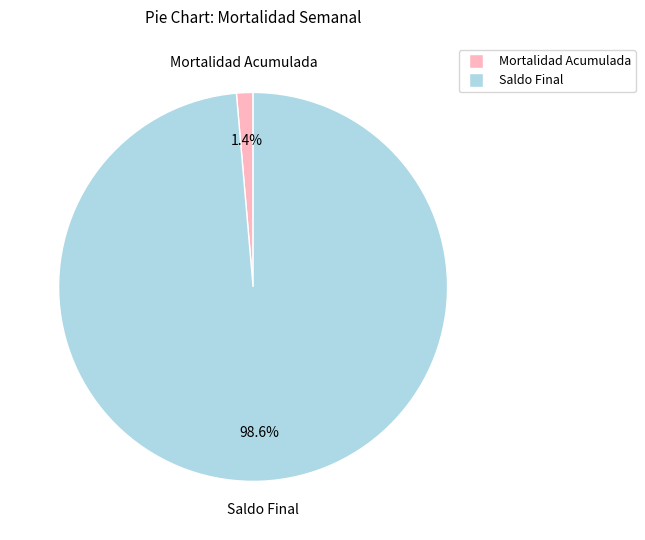

To the nearest percent, what is the average slice percentage?

50%